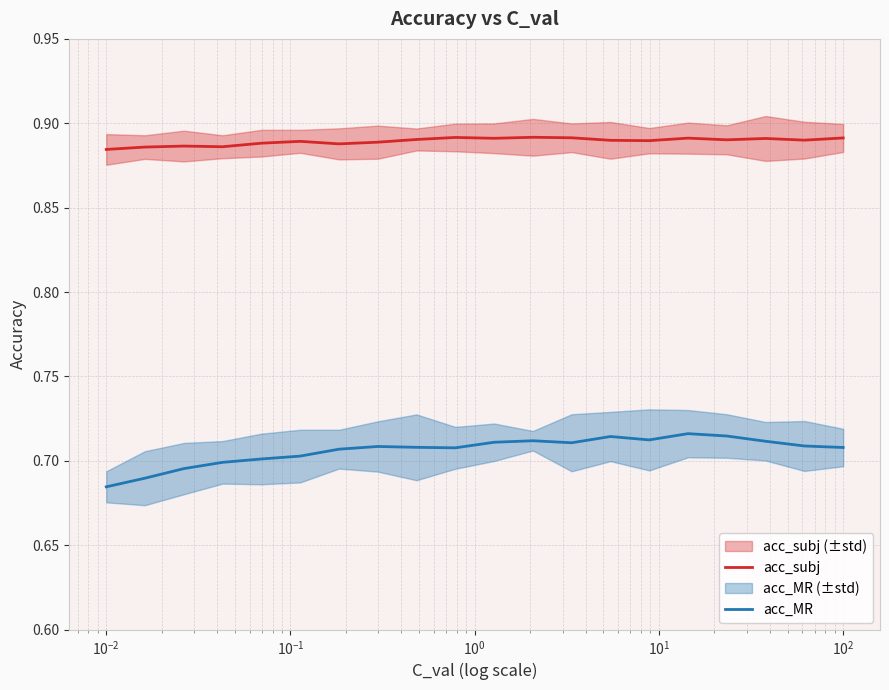

True or false: acc_MR and acc_subj intersect in this chart.

False